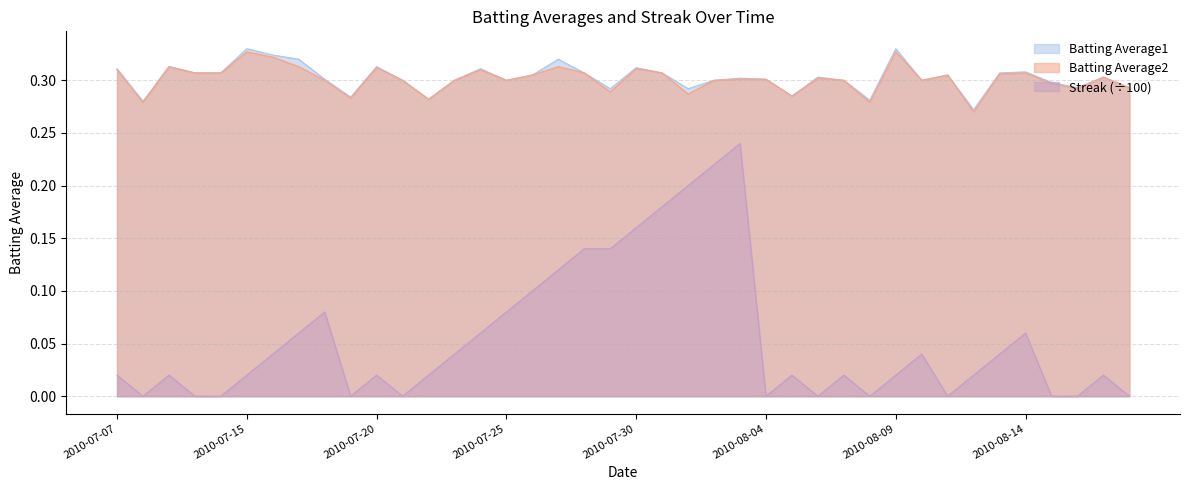

What is the label of the 32nd point from the left?

2010-08-10